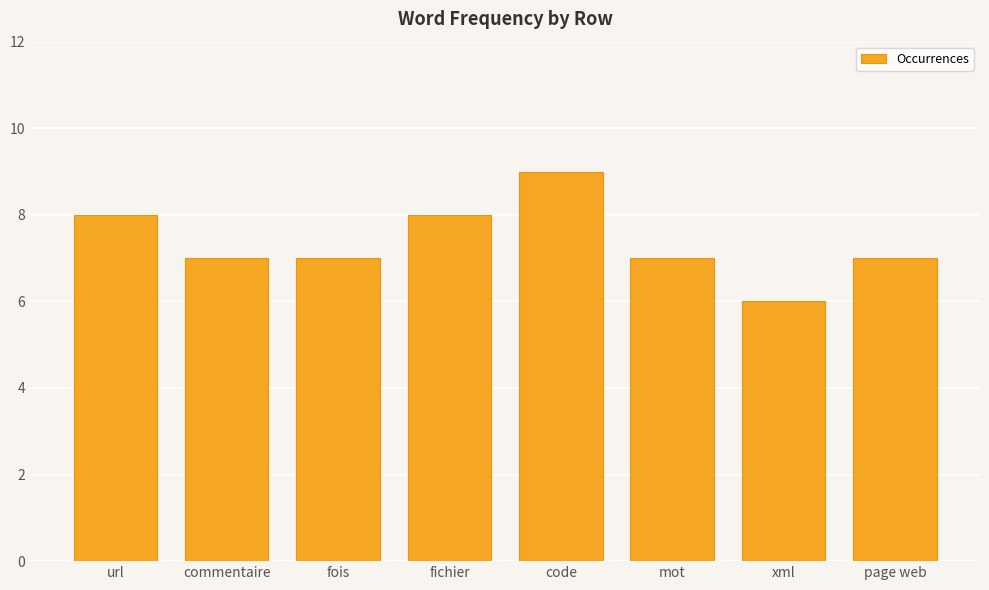

Reading left to right, what are all the values shown in this chart?

8	7	7	8	9	7	6	7